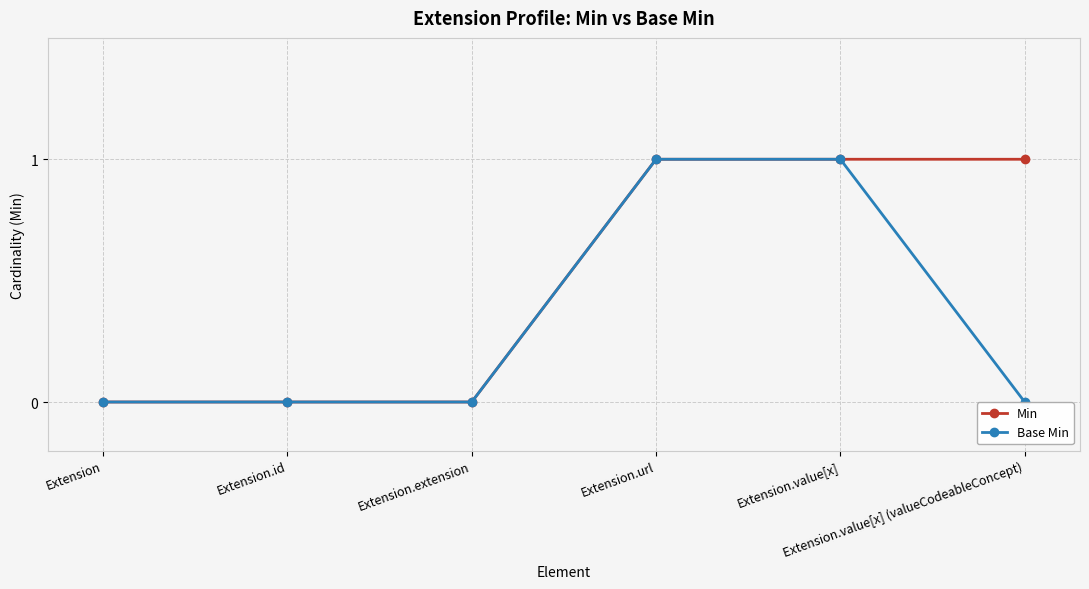

What is the difference between the maximum and minimum values in the Base Min series?

1